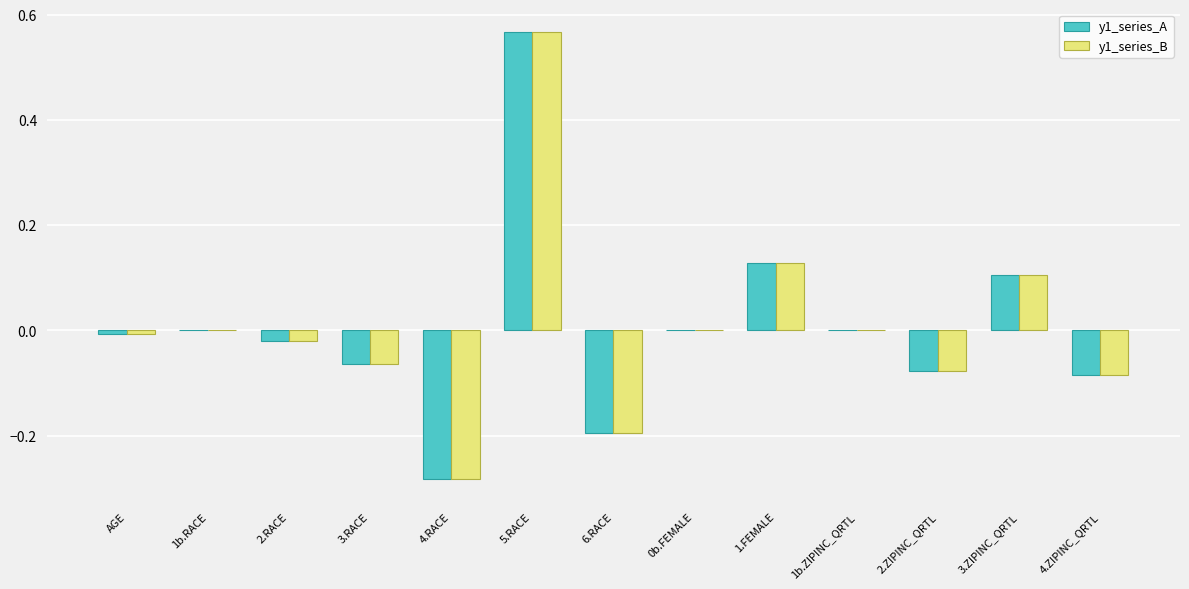

The y1_series_A series shows -0.0 at 2.RACE. True or false?

True